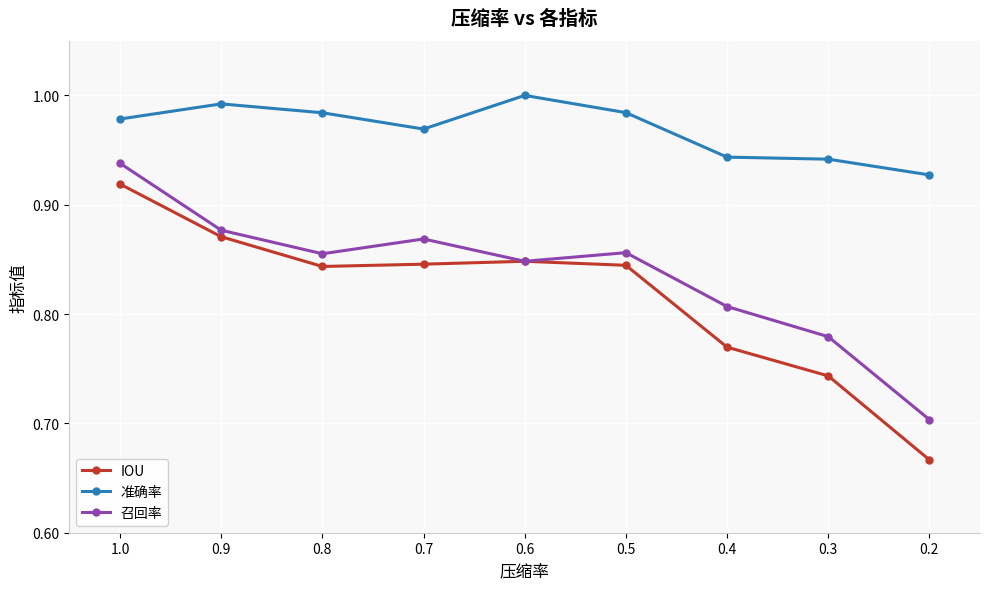

Read the 准确率 value at 0.9.

1.0